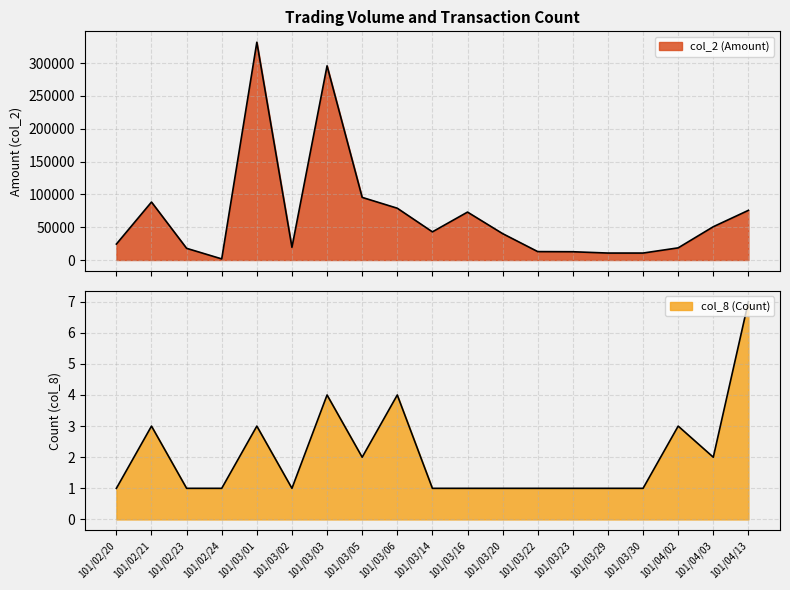

How many interior local peaks does the col_2 (Amount) series have?

4